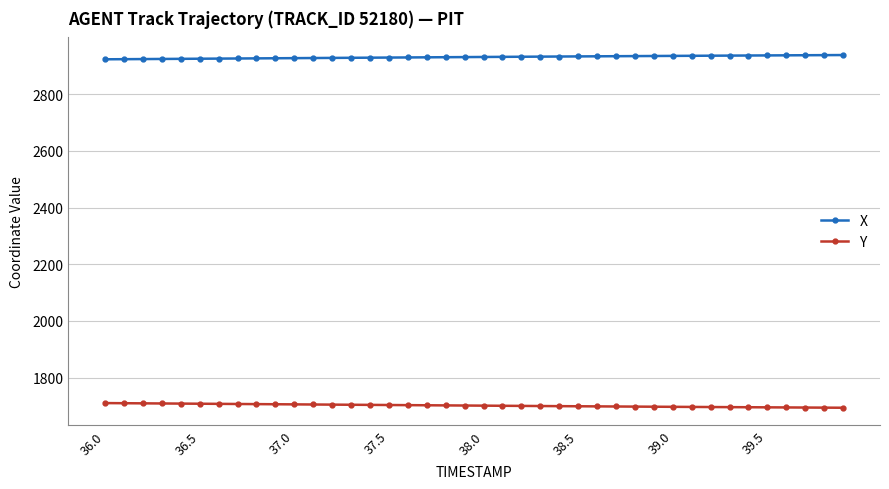

What is the average value of the X series?

2930.5